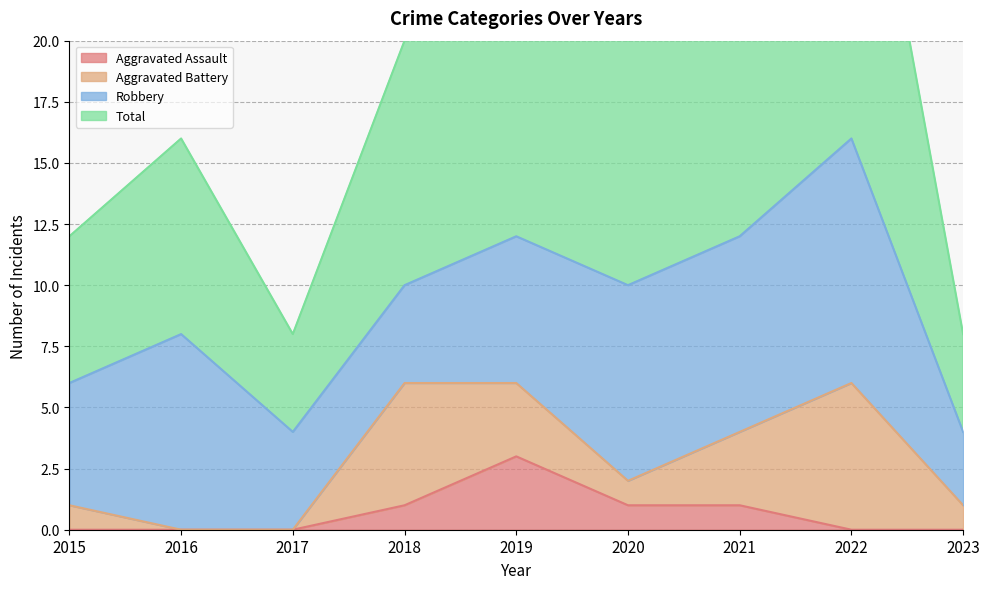

At how many categories does at least one series exceed 32?

1